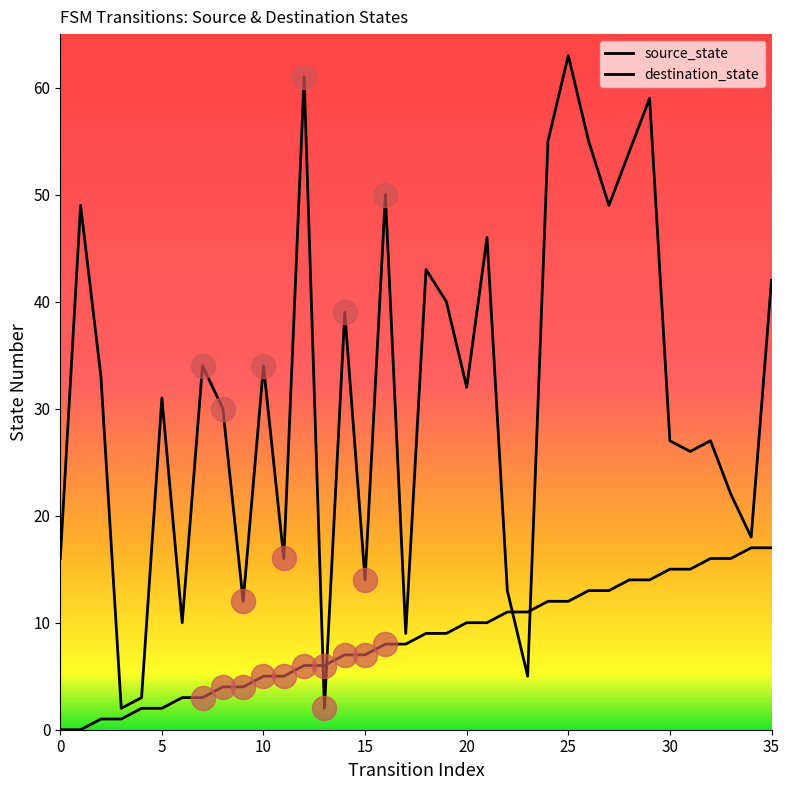

Is the value of destination_state at 11 greater than the value of source_state at 10?

Yes